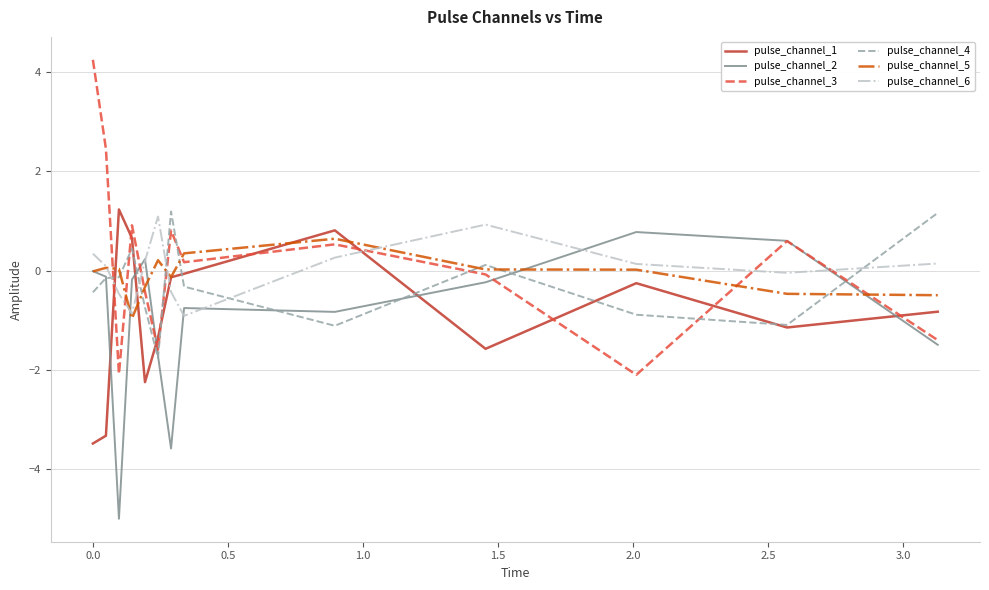

How many interior local peaks does the pulse_channel_6 series have?

2